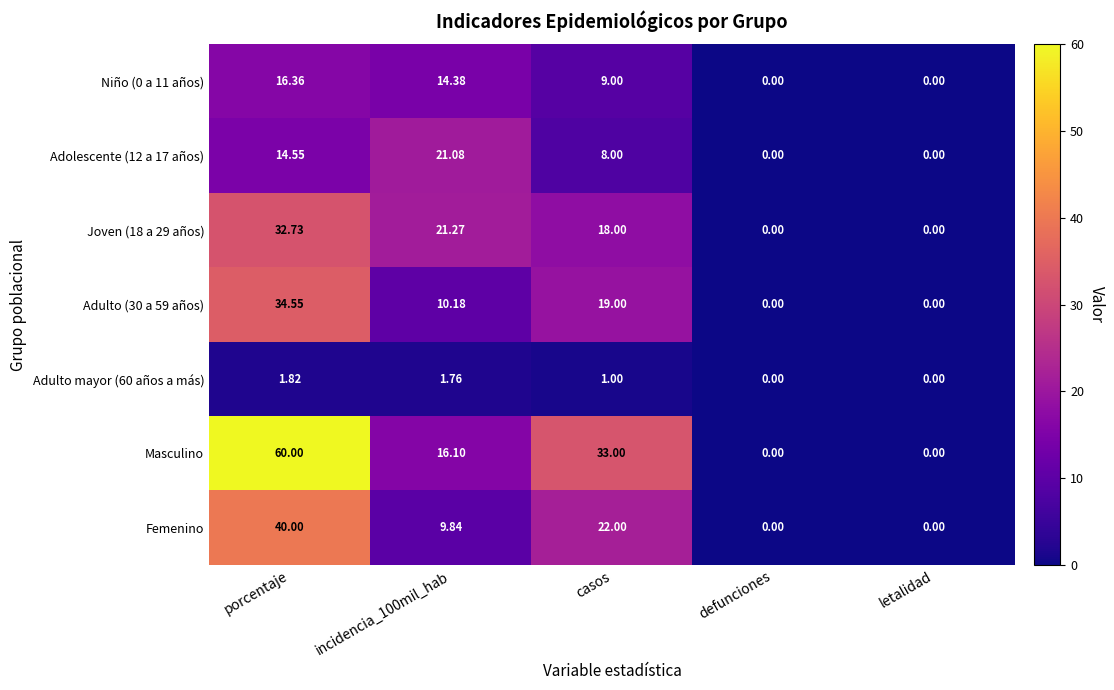

At which label is Adolescente (12 a 17 años) closest to 10?

casos